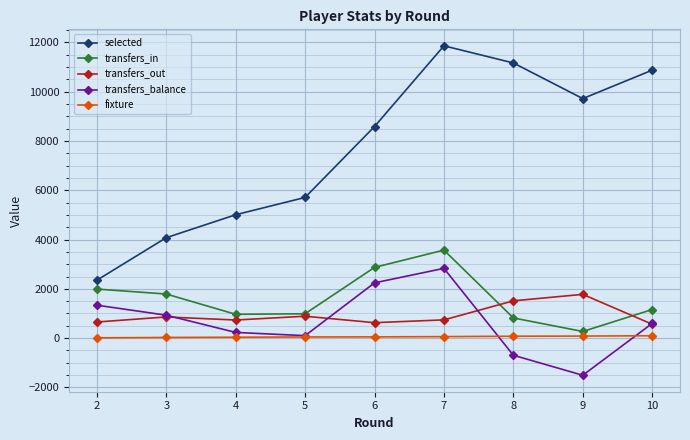

What is the spread (max minus min) of values at 3?

4048